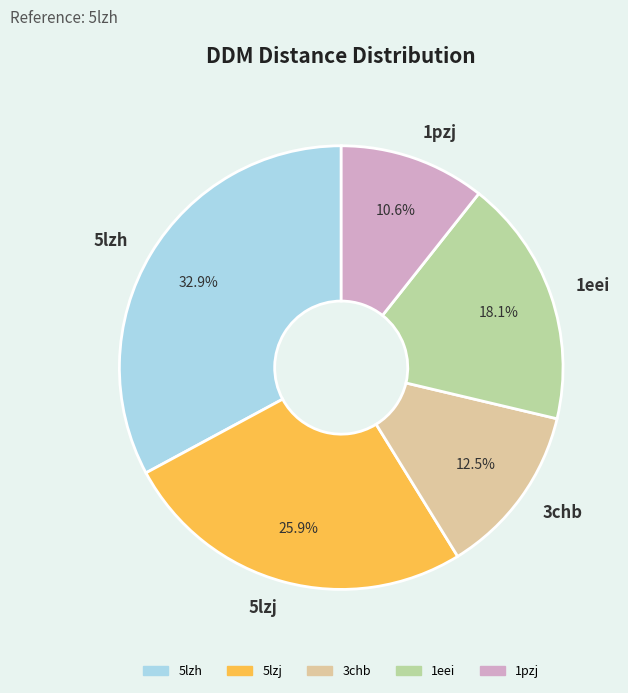

What is the largest slice in the pie chart?

5lzh